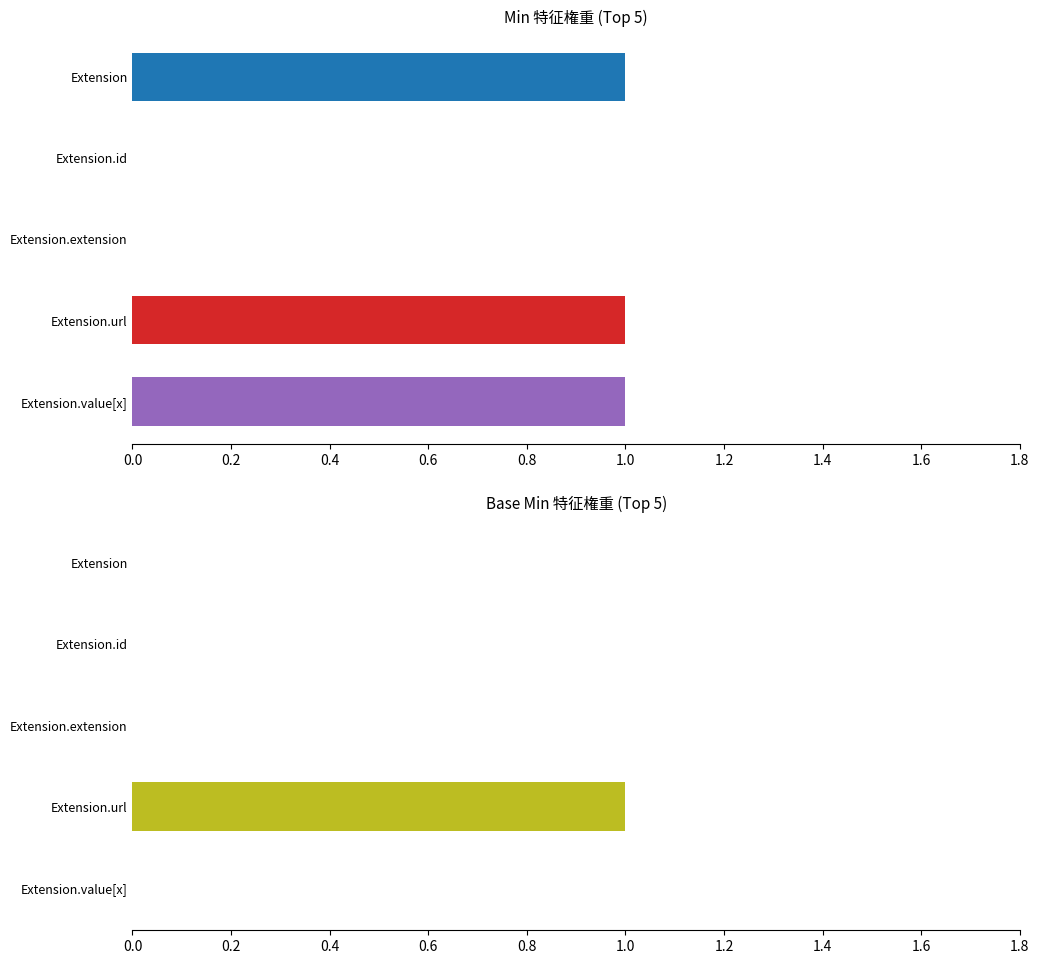

True or false: Min has a value of 1 at Extension.value[x].

True